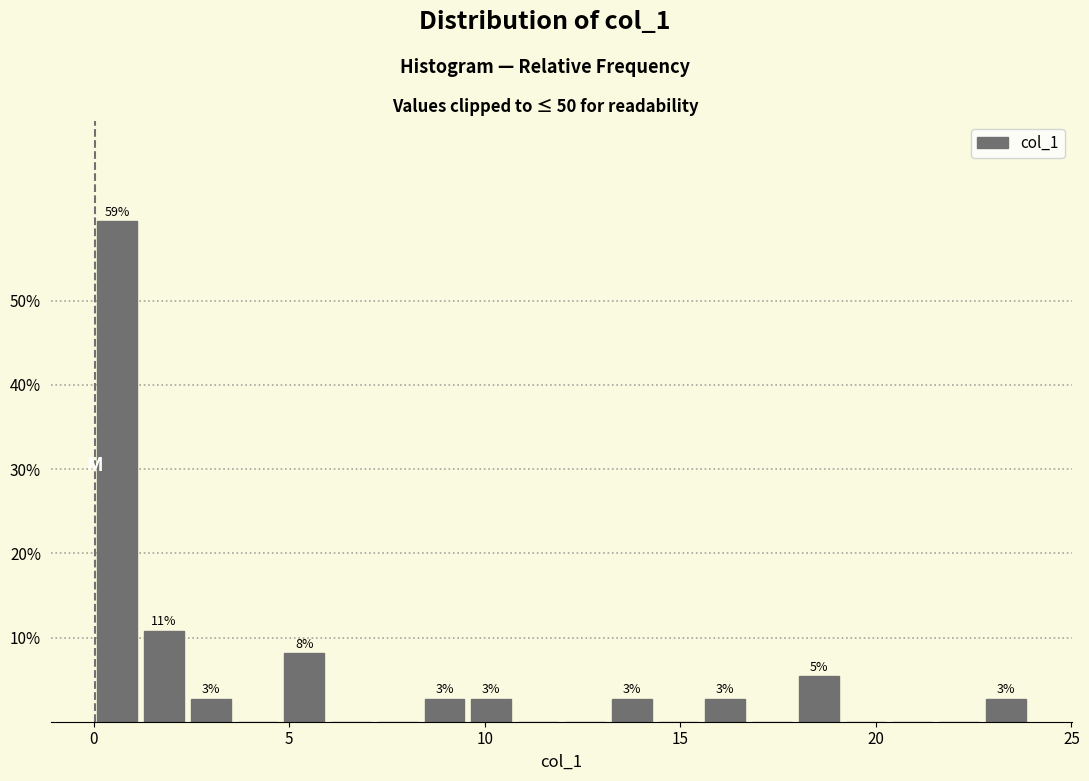

Around what value on the x-axis is the tallest bar? Give the approximate position of its centre, as read against the axis.

0.5